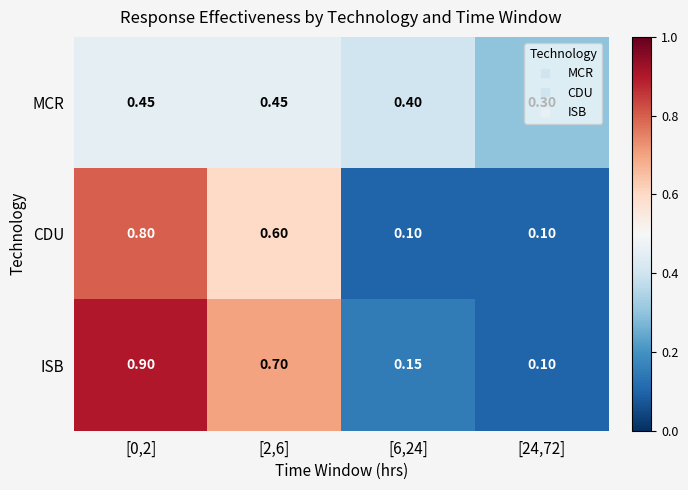

Which series has the largest total across all categories?

ISB